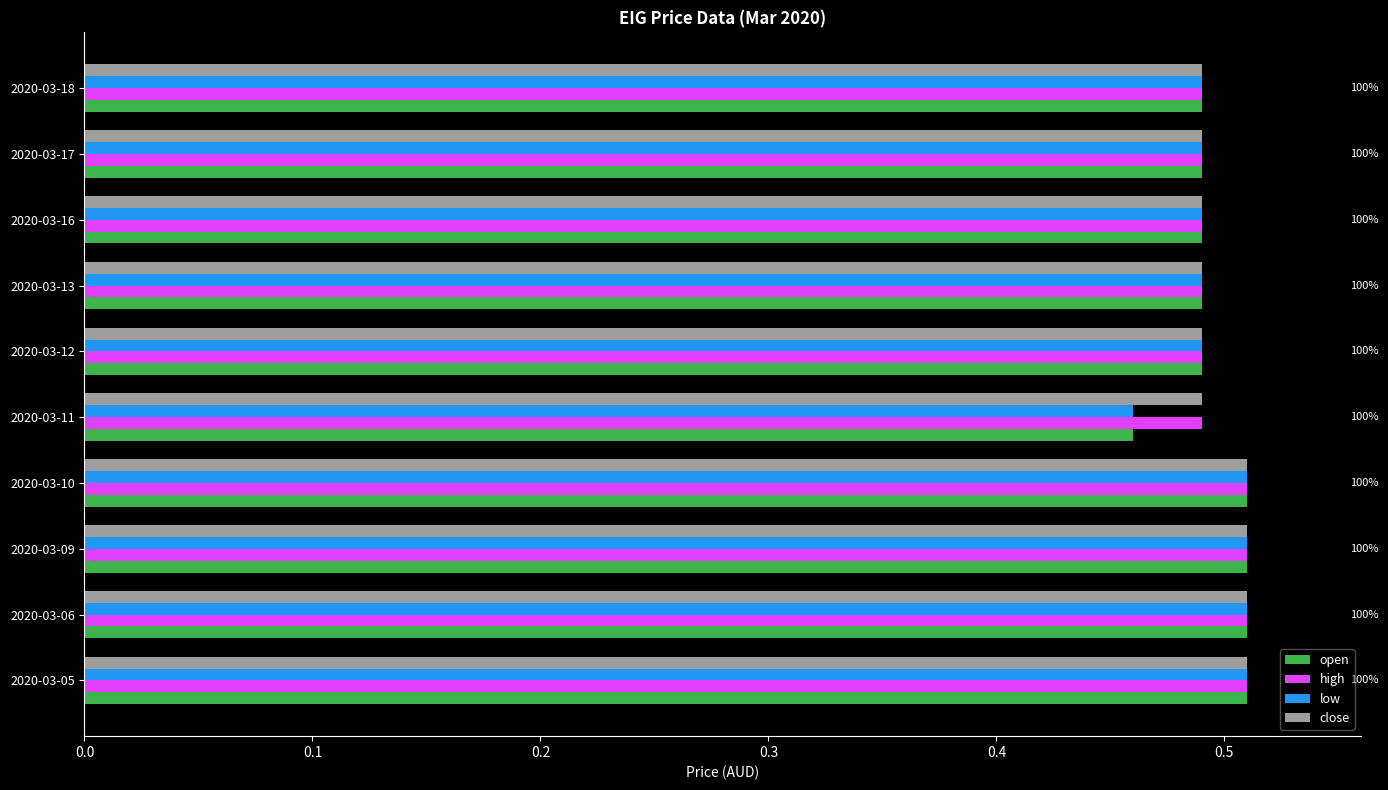

The value of high at 2020-03-09 is 0.7. True or false?

False